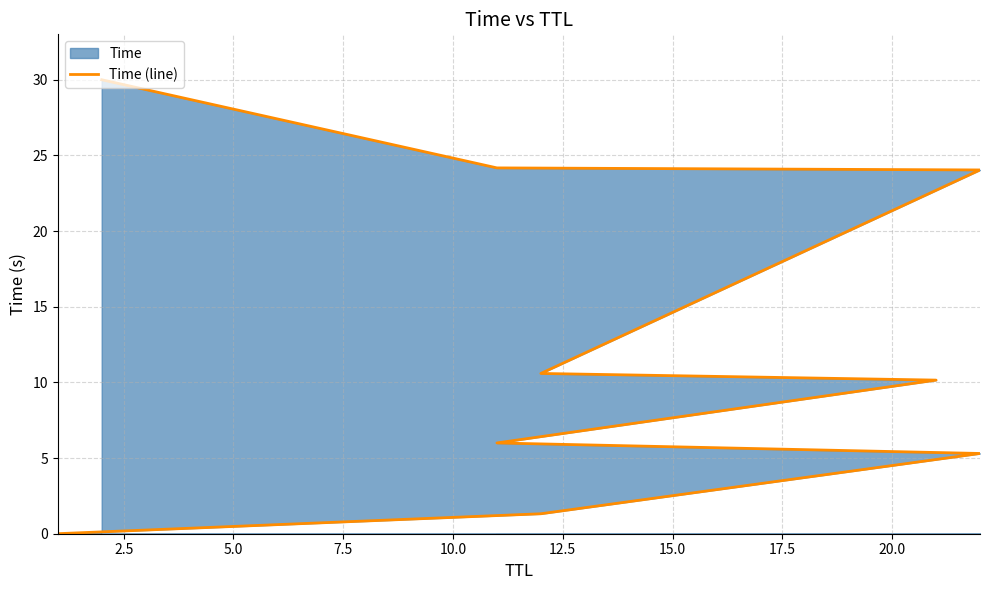

What is the sum of all values?

111.6